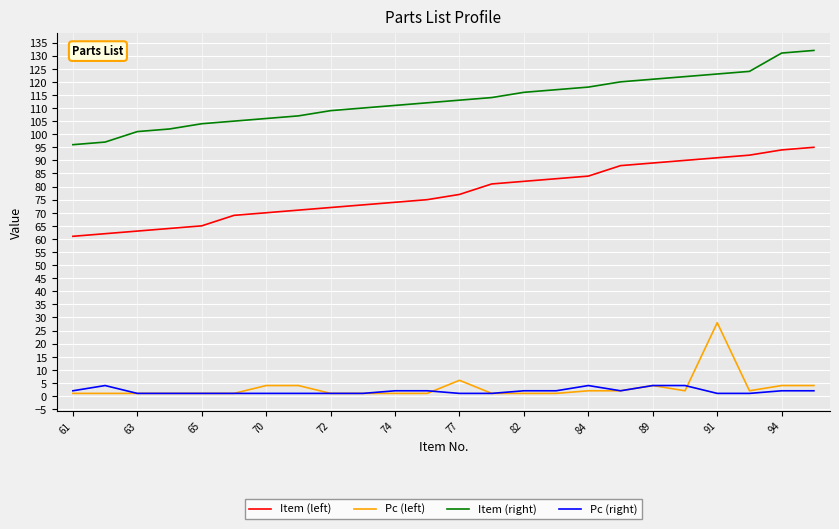

Which series has the largest total across all categories?

Item (right)